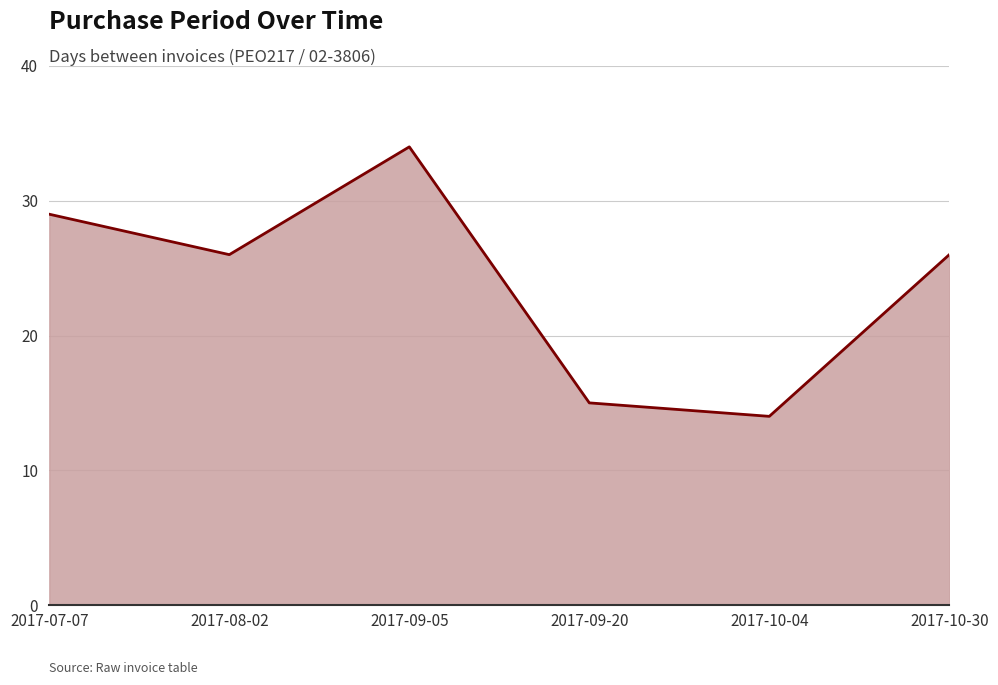

What is the change in value from 2017-09-05 to 2017-10-30?

-8